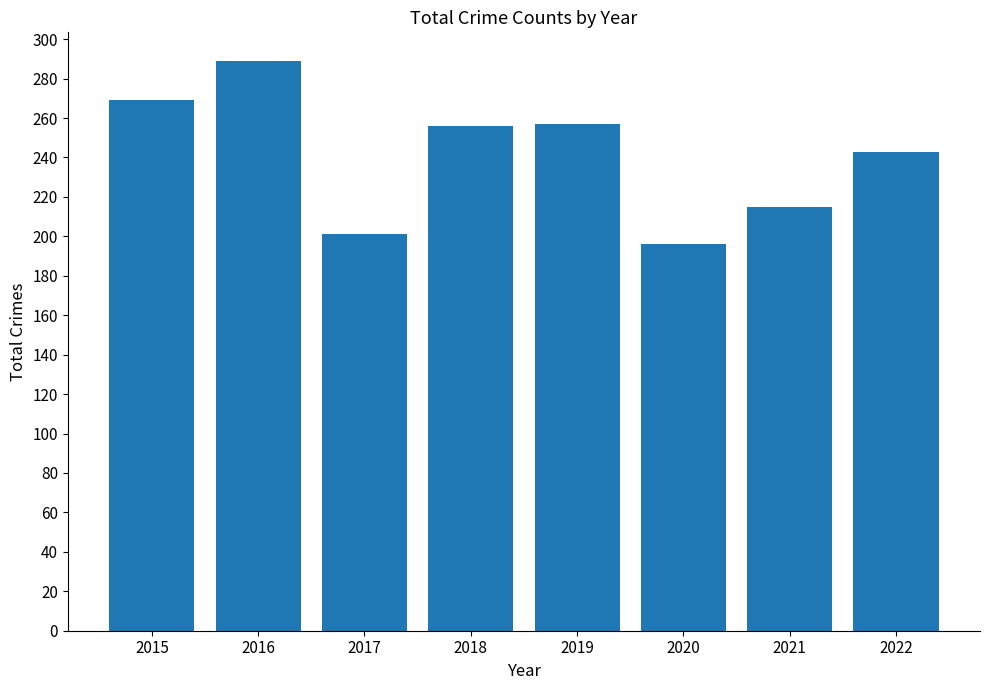

Which category has the lowest value across all series?

2020